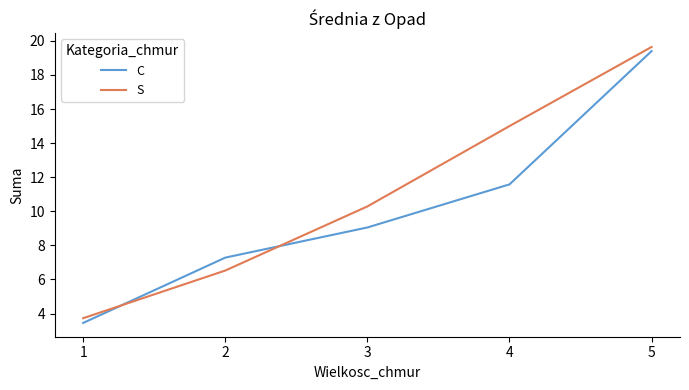

What is the sum of all C values?

50.8